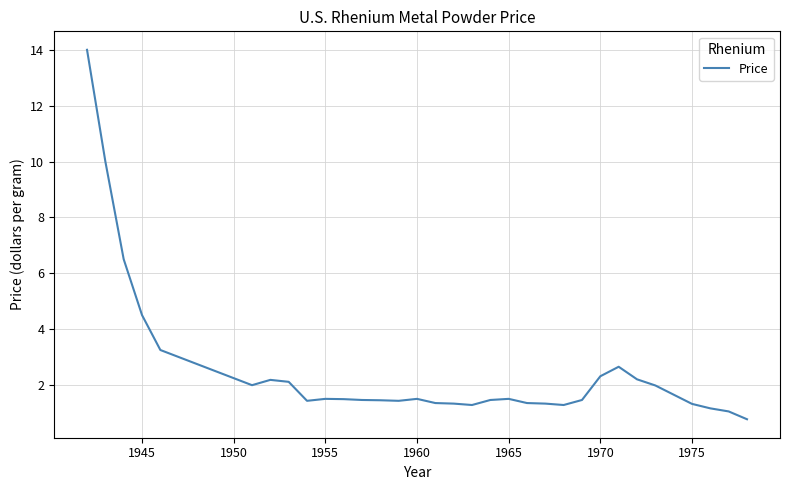

Does the chart have visible grid lines?

Yes